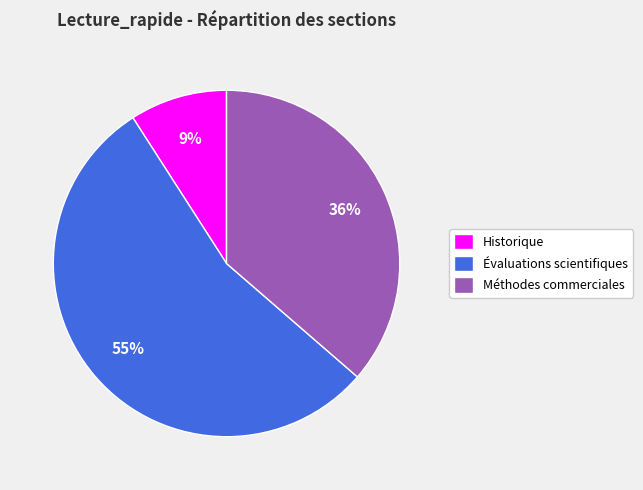

To the nearest percent, what is the combined percentage of Historique and Méthodes commerciales?

45%